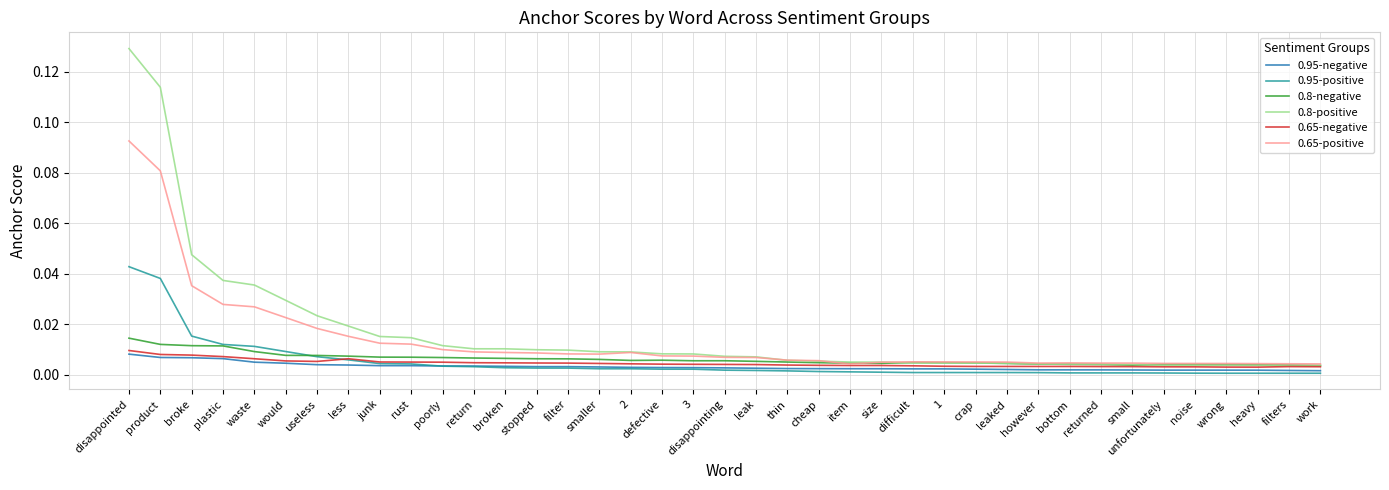

At which category is the sum across all series the highest?

disappointed